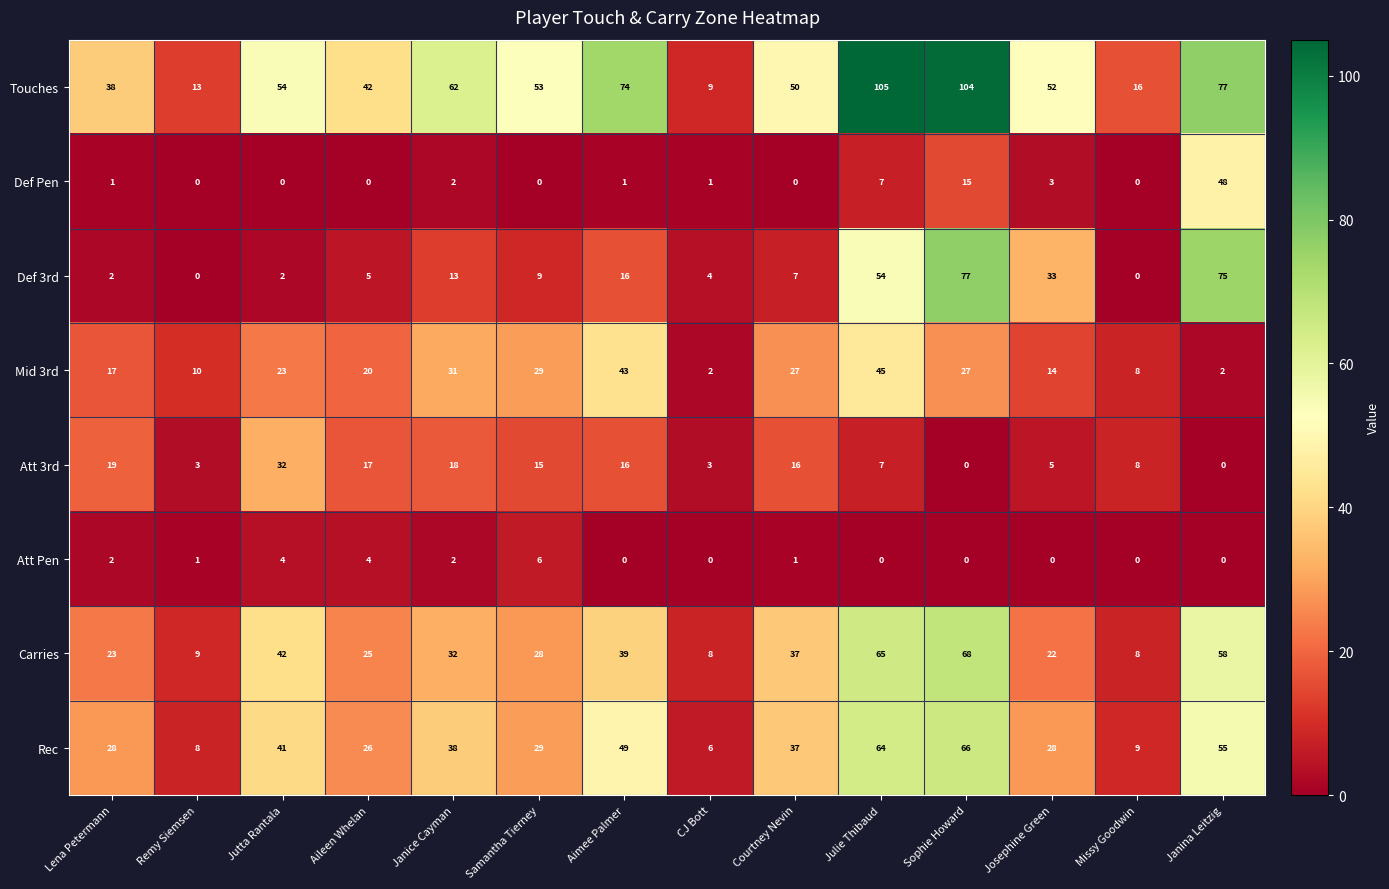

At which label does Touches first exceed 53?

Jutta Rantala